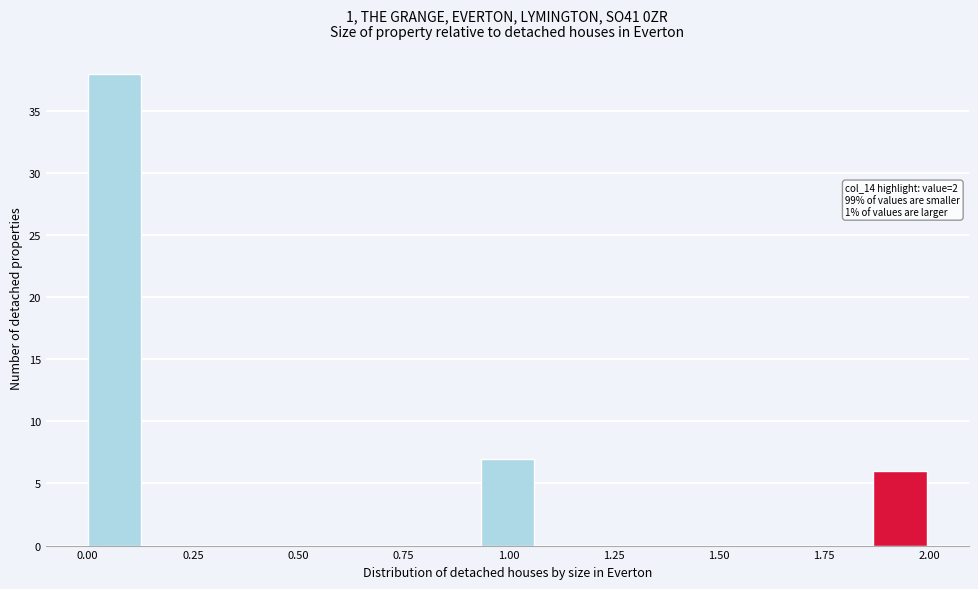

Read against the x-axis, roughly where is the centre of the tallest bar?

0.05